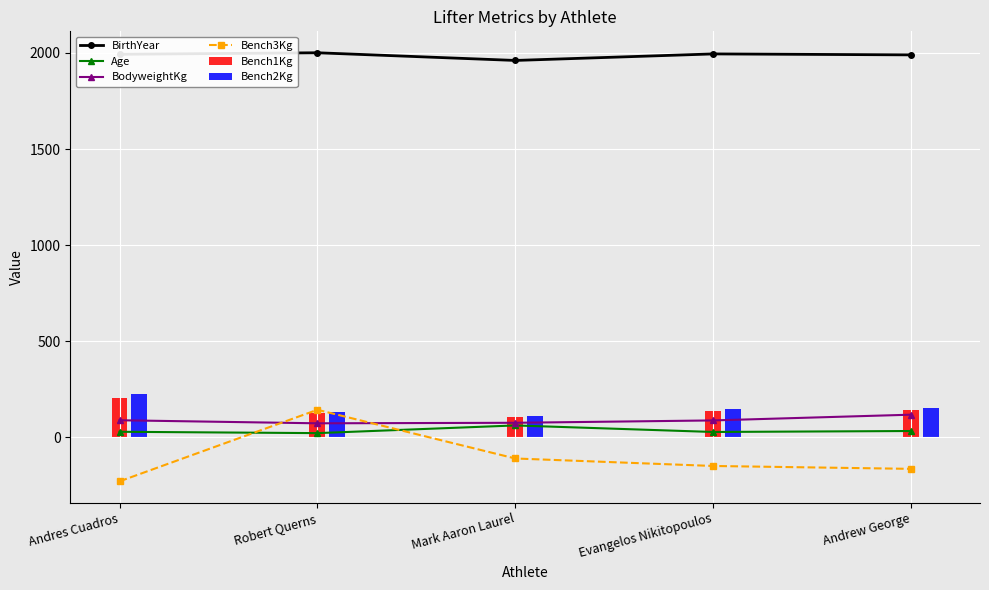

The value of Age at Robert Querns is 21.0. True or false?

True